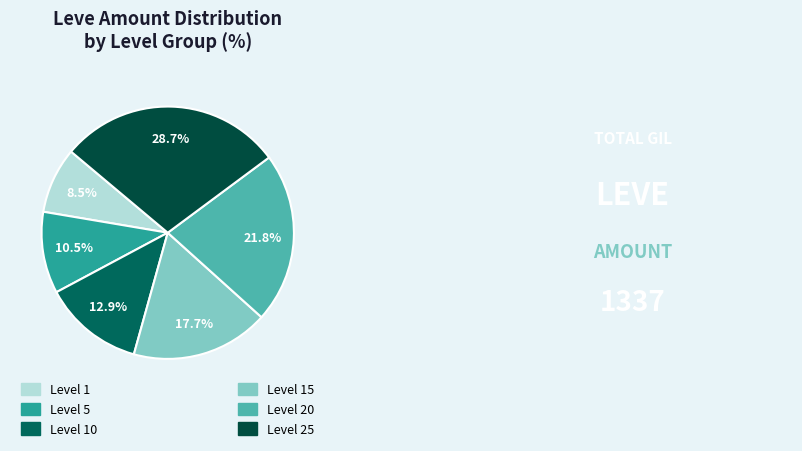

To the nearest percent, what is the average slice percentage?

17%